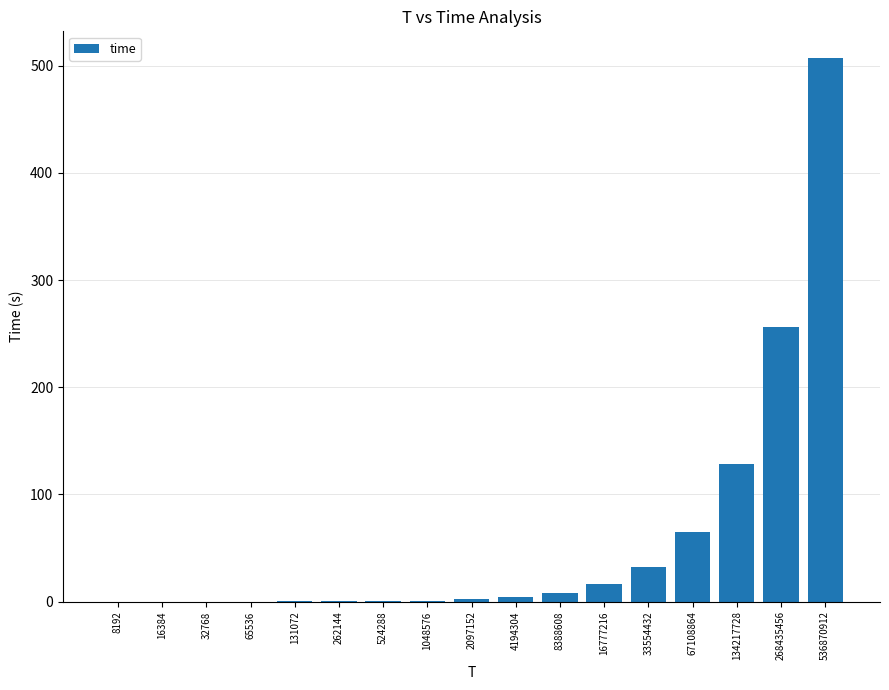

What is the difference between the values at 8192 and 131072?

0.1